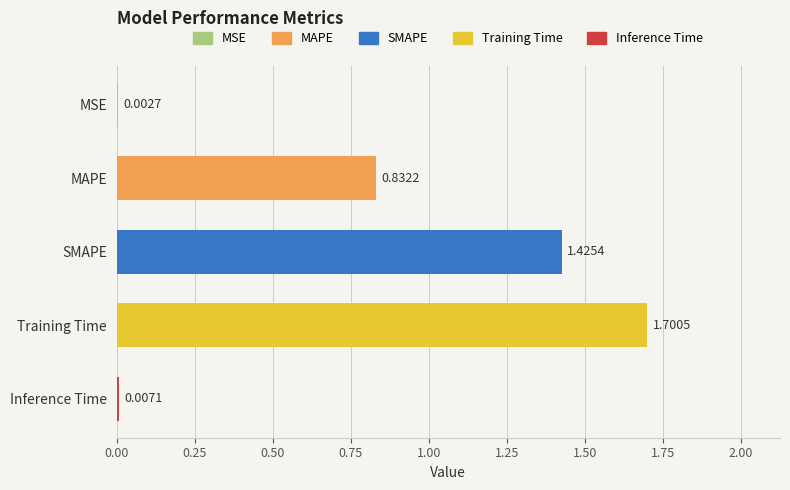

Are the bars horizontal?

Yes